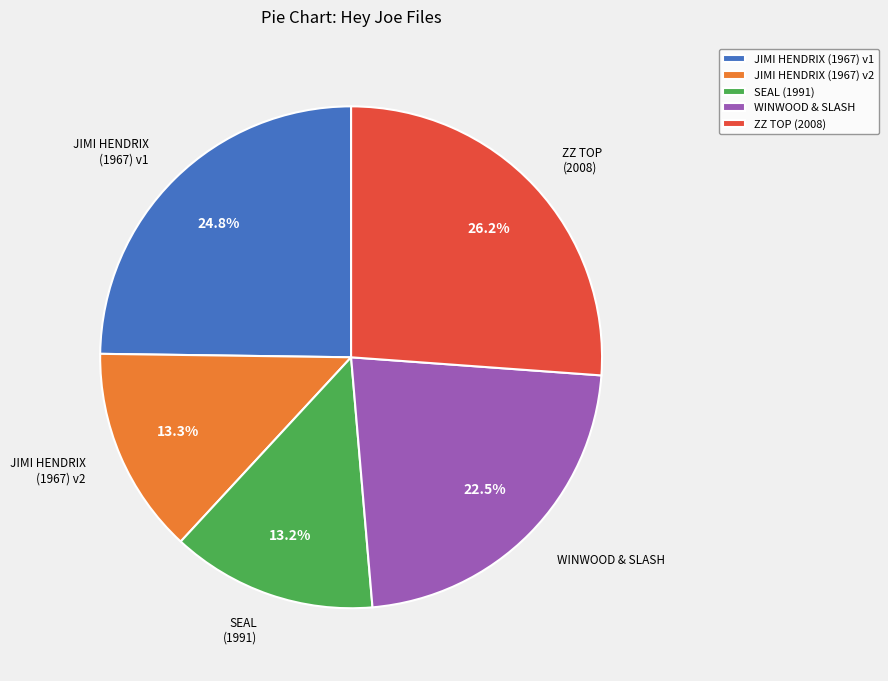

How many slices are in this pie chart?

5